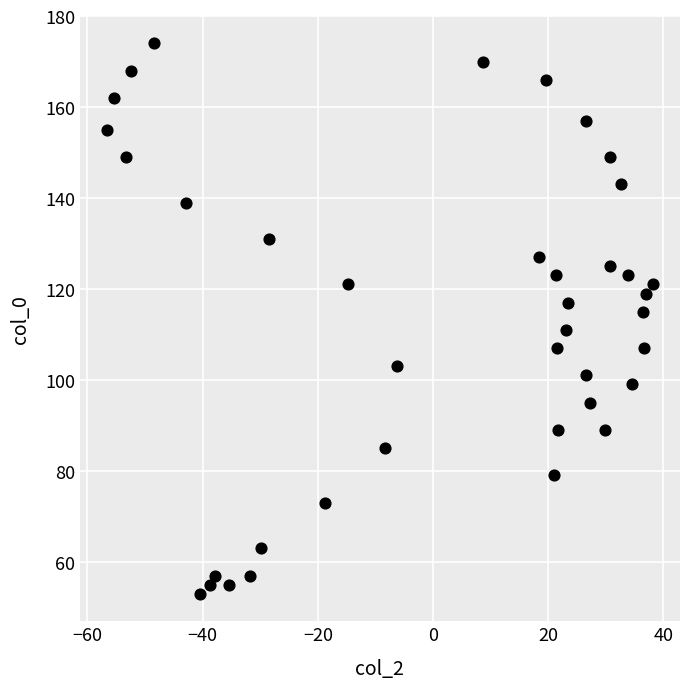

What is the range of Y values (max minus min)?

121